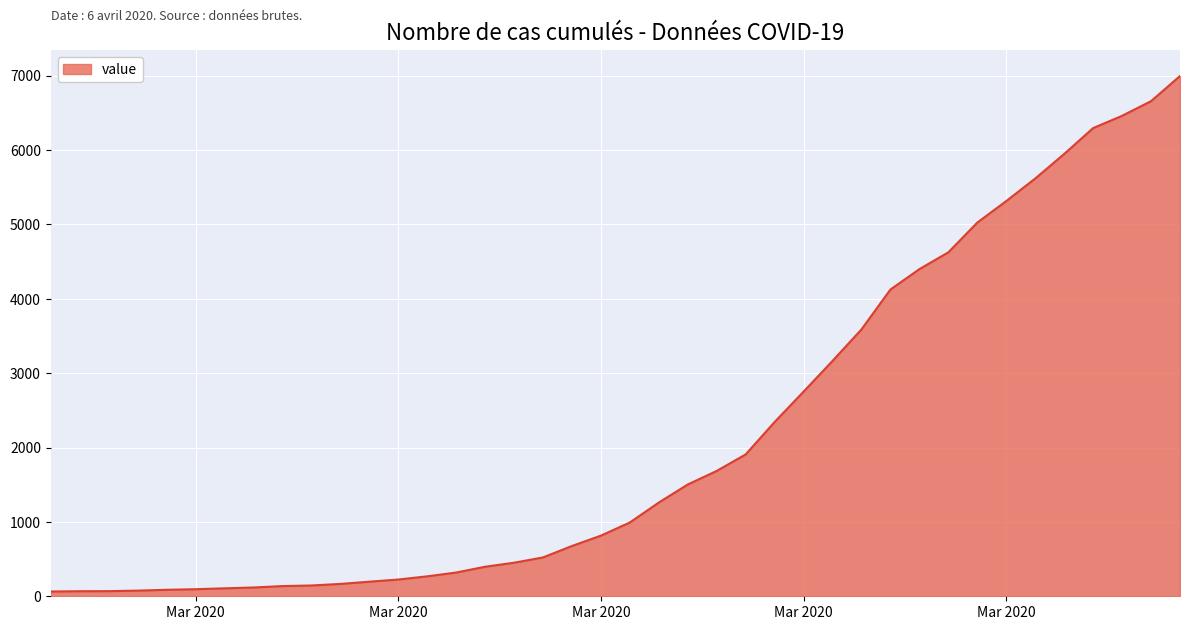

Does the chart display data point markers on the line(s)?

No